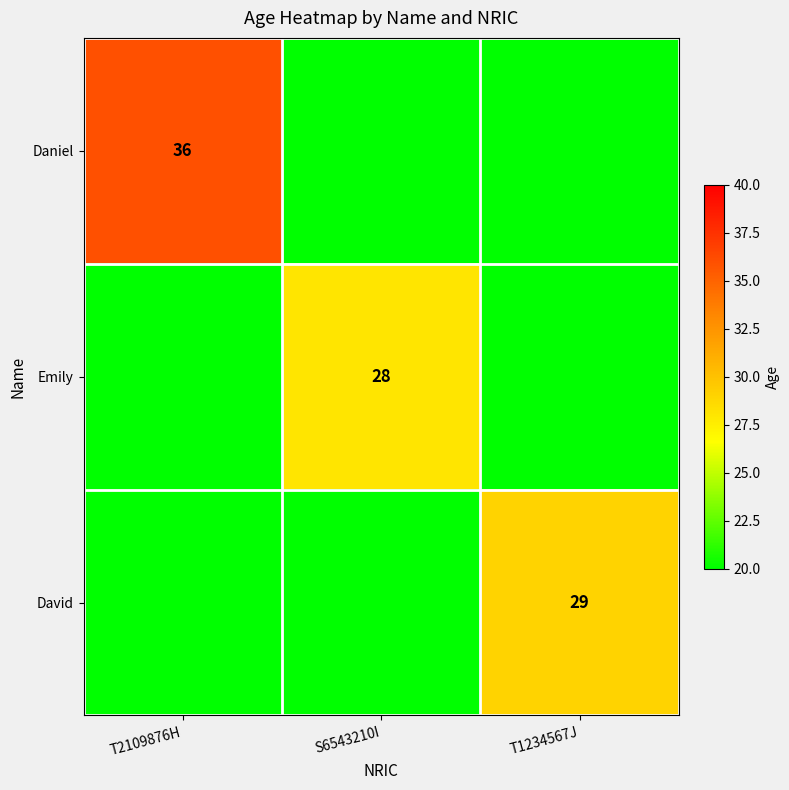

Is it true that David equals 29 at T1234567J?

True